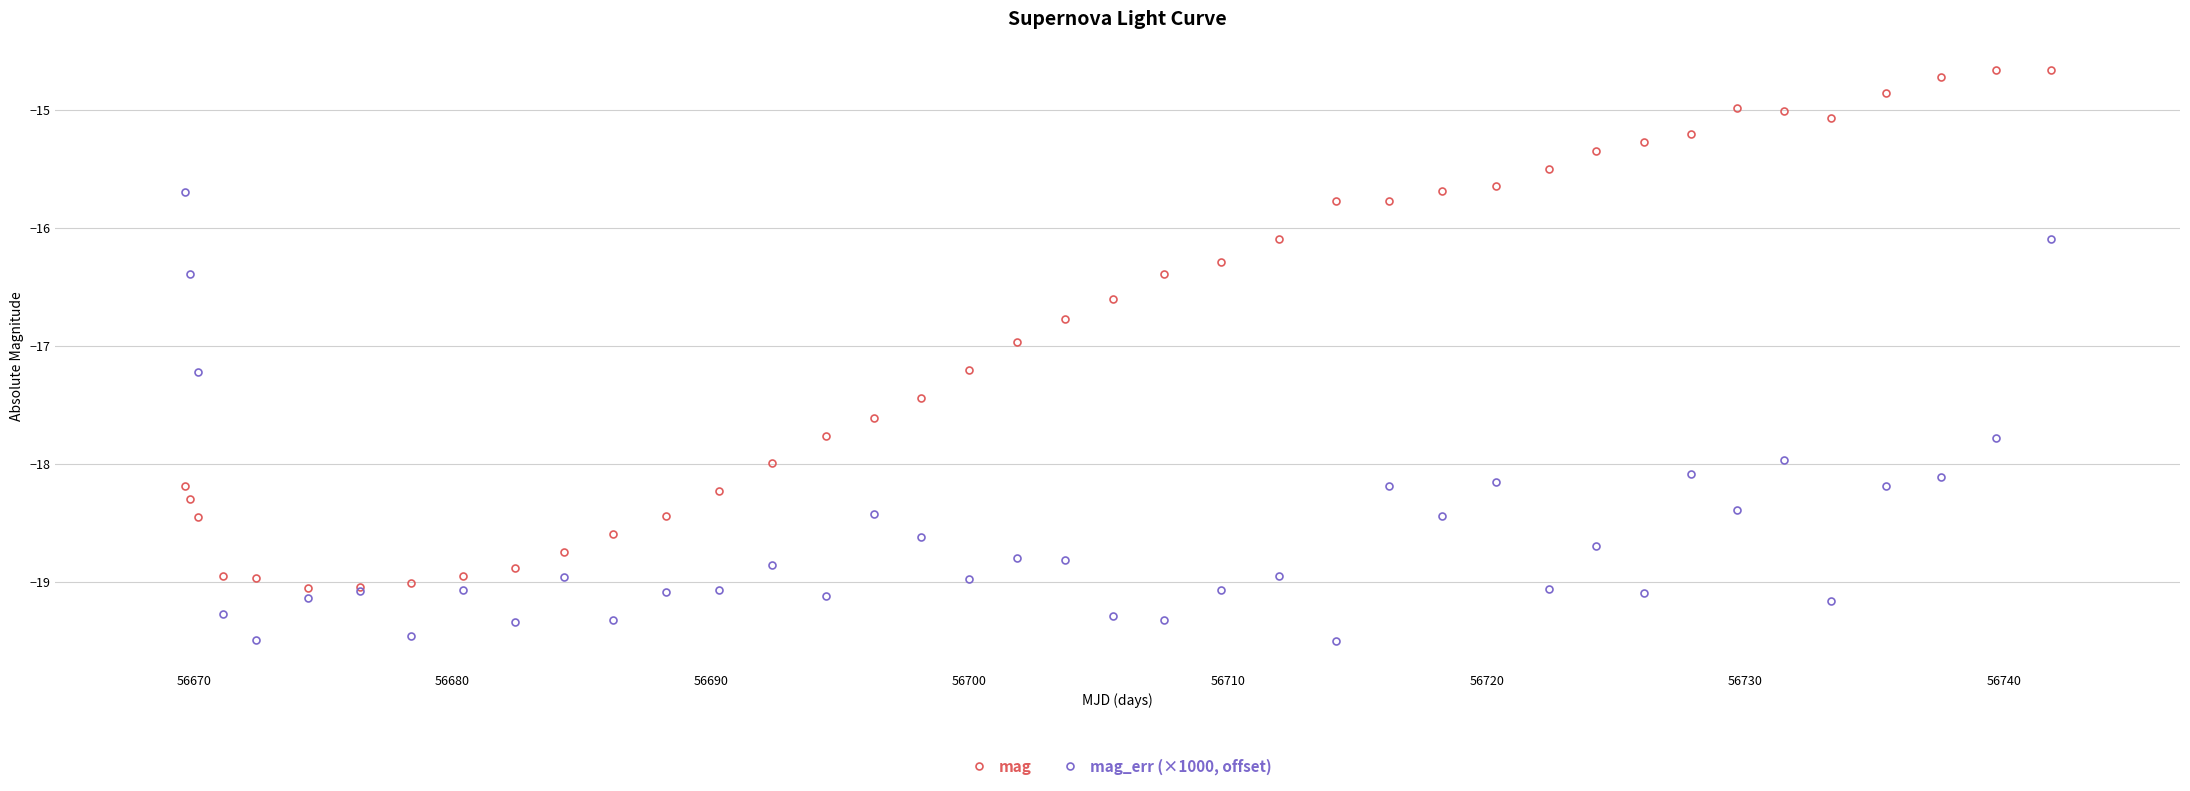

True or false: mag_err (×1000, offset) has more than 0 interior local peaks.

True